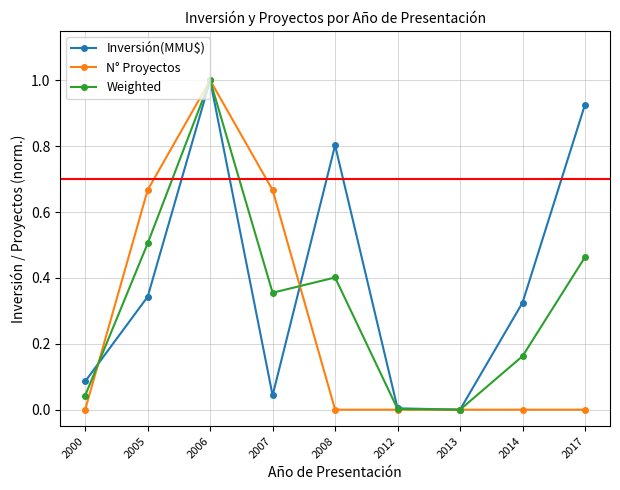

At which category does Inversión(MMU$) reach its first local valley?

2007